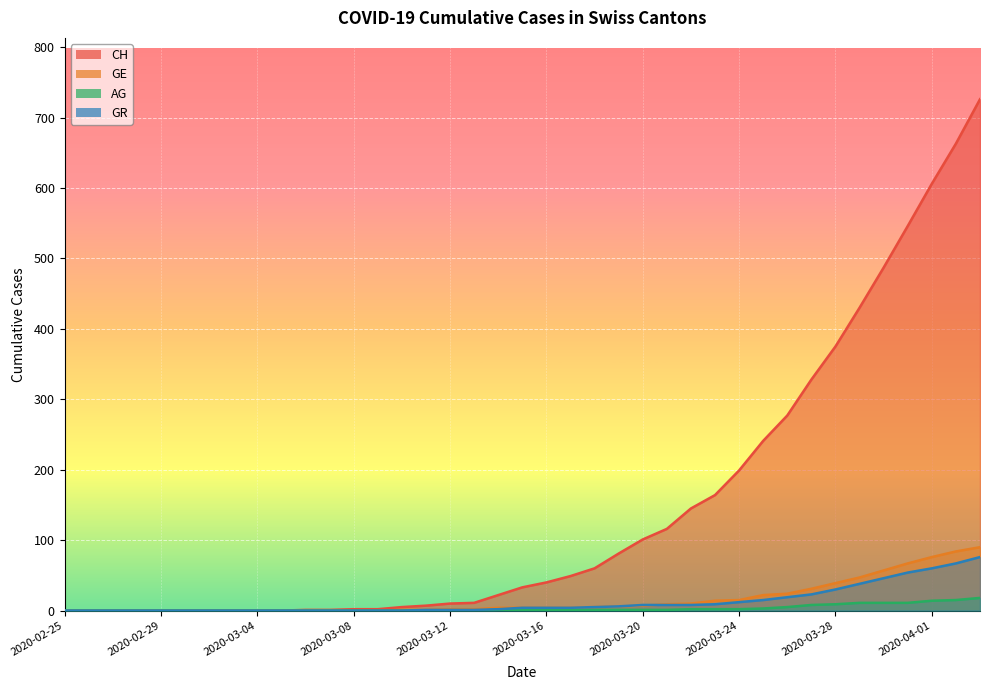

Reading right to left, extract all data points from this chart.

CH: 2020-04-03=726	2020-04-02=663	2020-04-01=606	2020-03-31=546	2020-03-30=487	2020-03-29=430	2020-03-28=375	2020-03-27=328	2020-03-26=277	2020-03-25=241	2020-03-24=199	2020-03-23=164	2020-03-22=145	2020-03-21=116	2020-03-20=101	2020-03-19=81	2020-03-18=60	2020-03-17=49	2020-03-16=40	2020-03-15=33	2020-03-14=22	2020-03-13=11	2020-03-12=10	2020-03-11=7	2020-03-10=5	2020-03-09=2	2020-03-08=2	2020-03-07=1	2020-03-06=1	2020-03-05=0	2020-03-04=0	2020-03-03=0	2020-03-02=0	2020-03-01=0	2020-02-29=0	2020-02-28=0	2020-02-27=0	2020-02-26=0	2020-02-25=0
GE: 2020-04-03=90	2020-04-02=84	2020-04-01=76	2020-03-31=67	2020-03-30=57	2020-03-29=47	2020-03-28=39	2020-03-27=31	2020-03-26=24	2020-03-25=22	2020-03-24=15	2020-03-23=14	2020-03-22=10	2020-03-21=9	2020-03-20=7	2020-03-19=6	2020-03-18=5	2020-03-17=4	2020-03-16=4	2020-03-15=4	2020-03-14=4	2020-03-13=2	2020-03-12=2	2020-03-11=1	2020-03-10=1	2020-03-09=0	2020-03-08=0	2020-03-07=0	2020-03-06=0	2020-03-05=0	2020-03-04=0	2020-03-03=0	2020-03-02=0	2020-03-01=0	2020-02-29=0	2020-02-28=0	2020-02-27=0	2020-02-26=0	2020-02-25=0
AG: 2020-04-03=18	2020-04-02=15	2020-04-01=14	2020-03-31=11	2020-03-30=11	2020-03-29=11	2020-03-28=9	2020-03-27=8	2020-03-26=5	2020-03-25=3	2020-03-24=2	2020-03-23=2	2020-03-22=2	2020-03-21=1	2020-03-20=1	2020-03-19=1	2020-03-18=1	2020-03-17=1	2020-03-16=1	2020-03-15=1	2020-03-14=1	2020-03-13=0	2020-03-12=0	2020-03-11=0	2020-03-10=0	2020-03-09=0	2020-03-08=0	2020-03-07=0	2020-03-06=0	2020-03-05=0	2020-03-04=0	2020-03-03=0	2020-03-02=0	2020-03-01=0	2020-02-29=0	2020-02-28=0	2020-02-27=0	2020-02-26=0	2020-02-25=0
GR: 2020-04-03=76	2020-04-02=67	2020-04-01=60	2020-03-31=54	2020-03-30=46	2020-03-29=38	2020-03-28=30	2020-03-27=23	2020-03-26=19	2020-03-25=15	2020-03-24=12	2020-03-23=9	2020-03-22=8	2020-03-21=8	2020-03-20=8	2020-03-19=6	2020-03-18=5	2020-03-17=4	2020-03-16=4	2020-03-15=4	2020-03-14=2	2020-03-13=1	2020-03-12=1	2020-03-11=1	2020-03-10=0	2020-03-09=0	2020-03-08=0	2020-03-07=0	2020-03-06=0	2020-03-05=0	2020-03-04=0	2020-03-03=0	2020-03-02=0	2020-03-01=0	2020-02-29=0	2020-02-28=0	2020-02-27=0	2020-02-26=0	2020-02-25=0